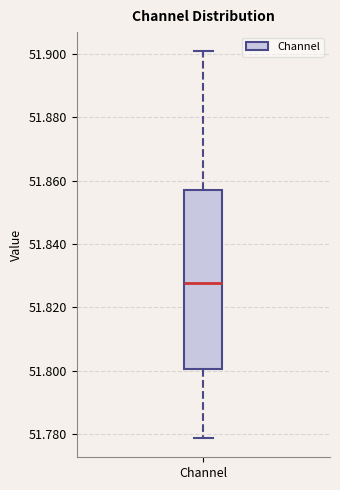

Transcribe this box plot: give where the median line is, the range the box spans, and where the two whiskers end, as read against the y-axis. The values are not printed on the chart, so give them approximately, as read against the axis.

median 51.828, box 51.800 to 51.858, whiskers 51.778 to 51.900